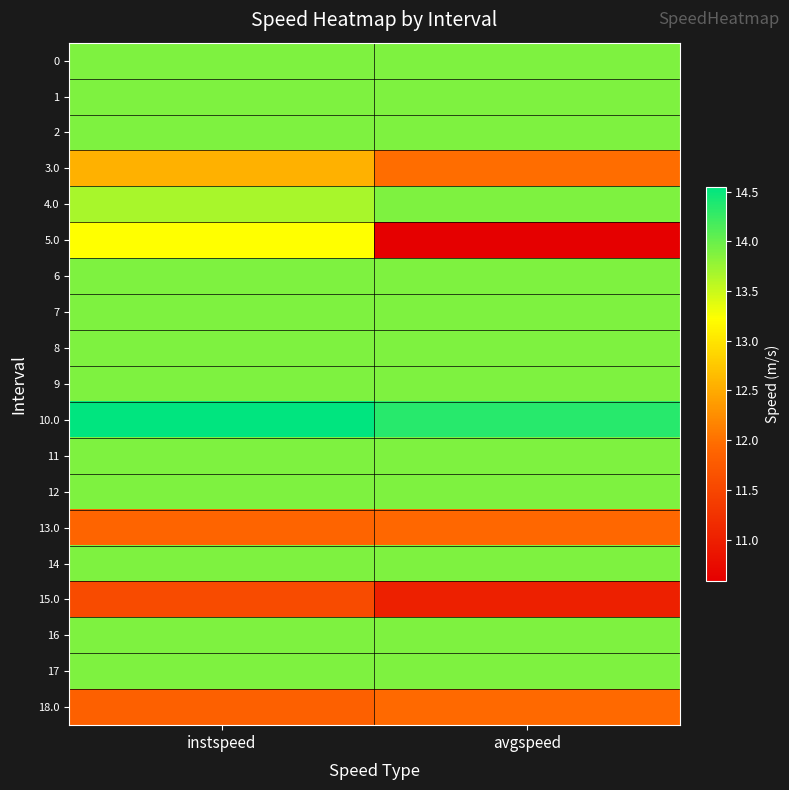

What is the difference between the highest and lowest values at instspeed?

3.0